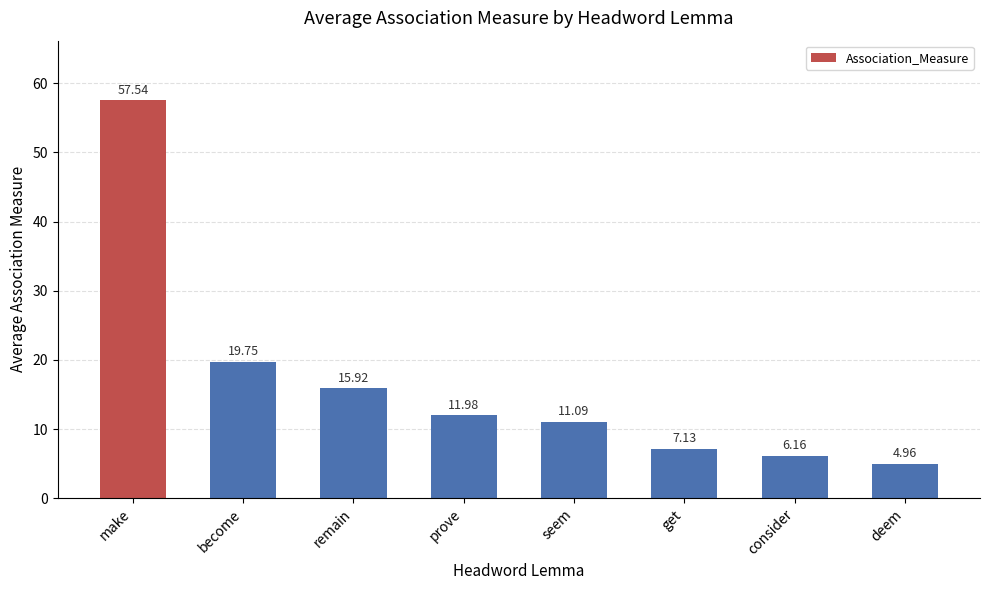

Which category has the highest value across all series?

make